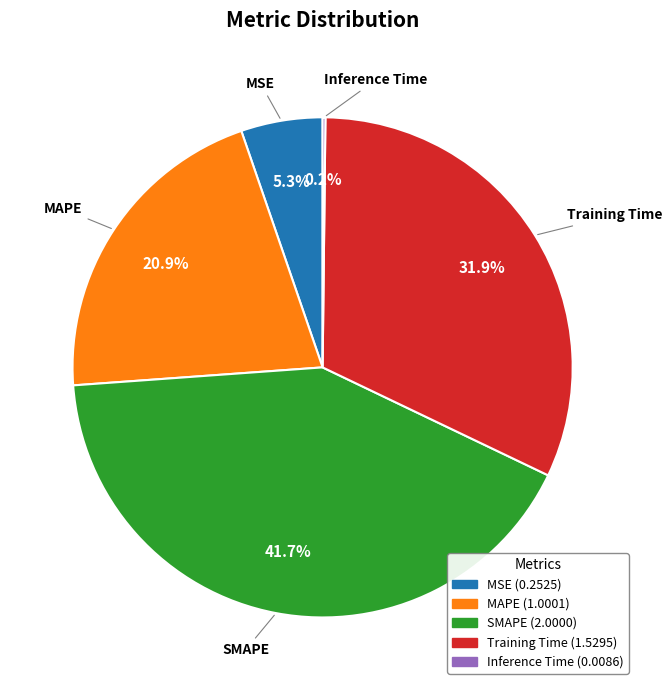

Does Training Time represent more than half of the total?

No